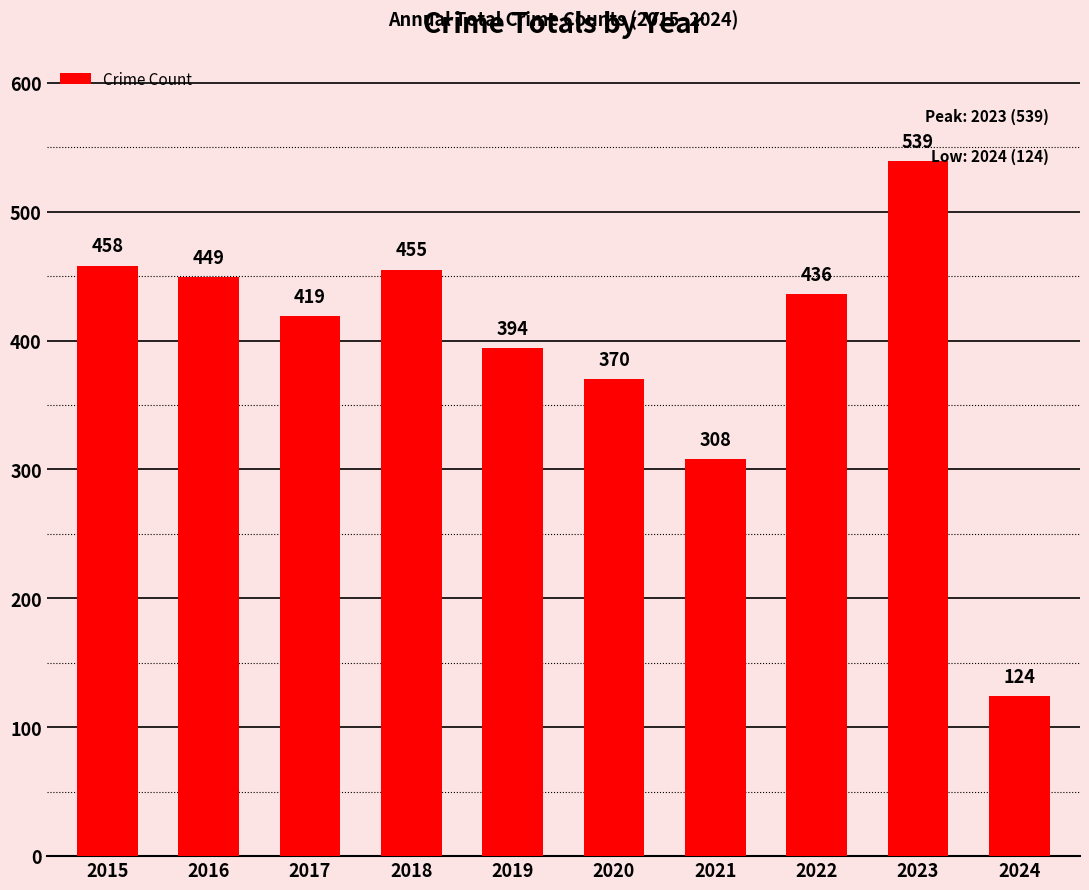

What is the value of the 9th bar from the left?

539